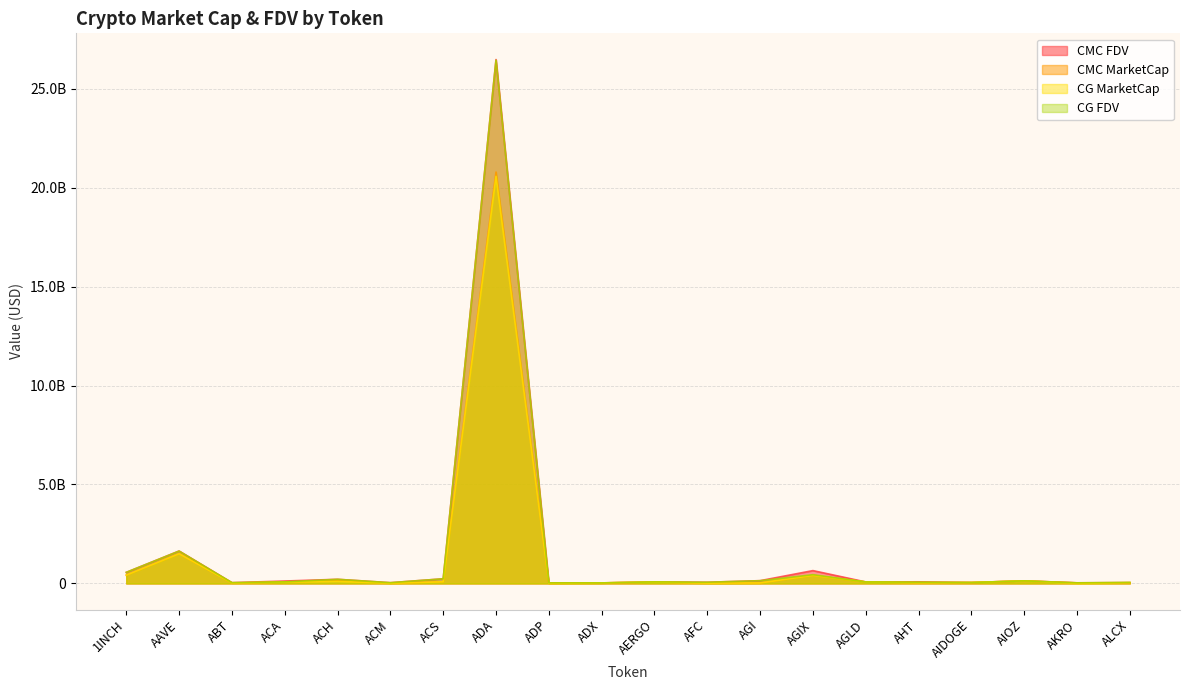

How many data points in CG_FDV are less than 77757077?

10